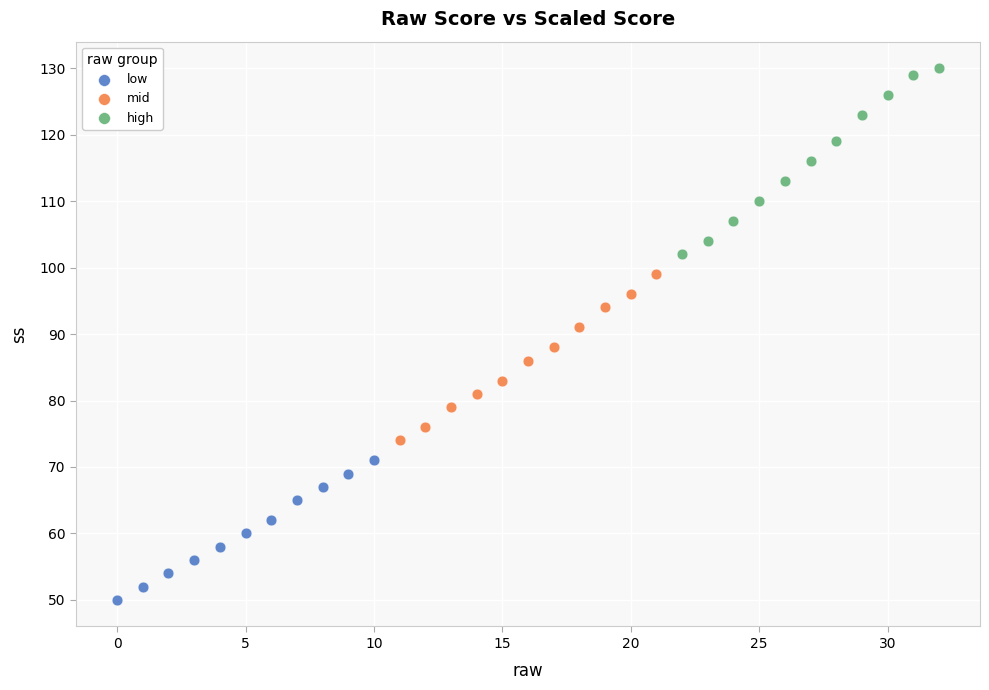

Which series contains the highest Y value?

high